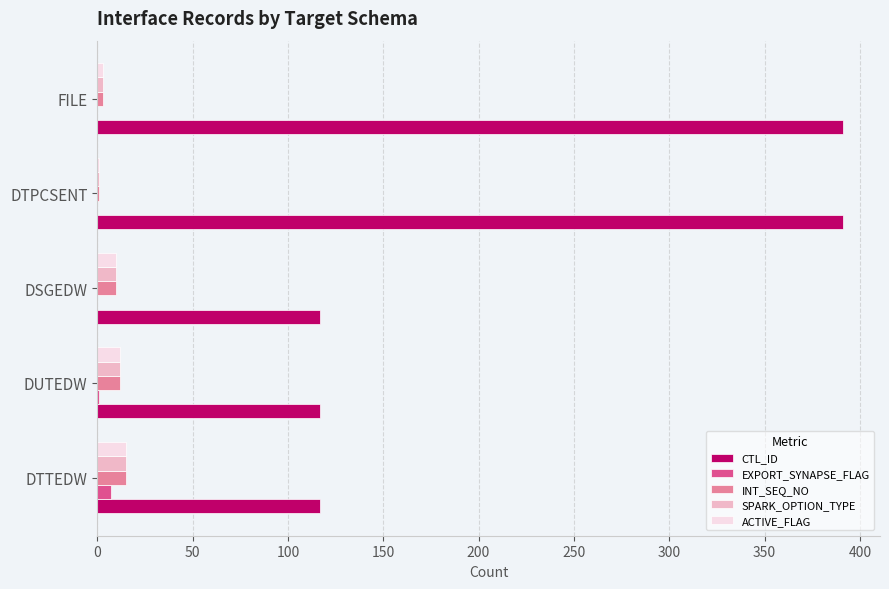

Is it true that ACTIVE_FLAG equals 12 at DUTEDW?

True